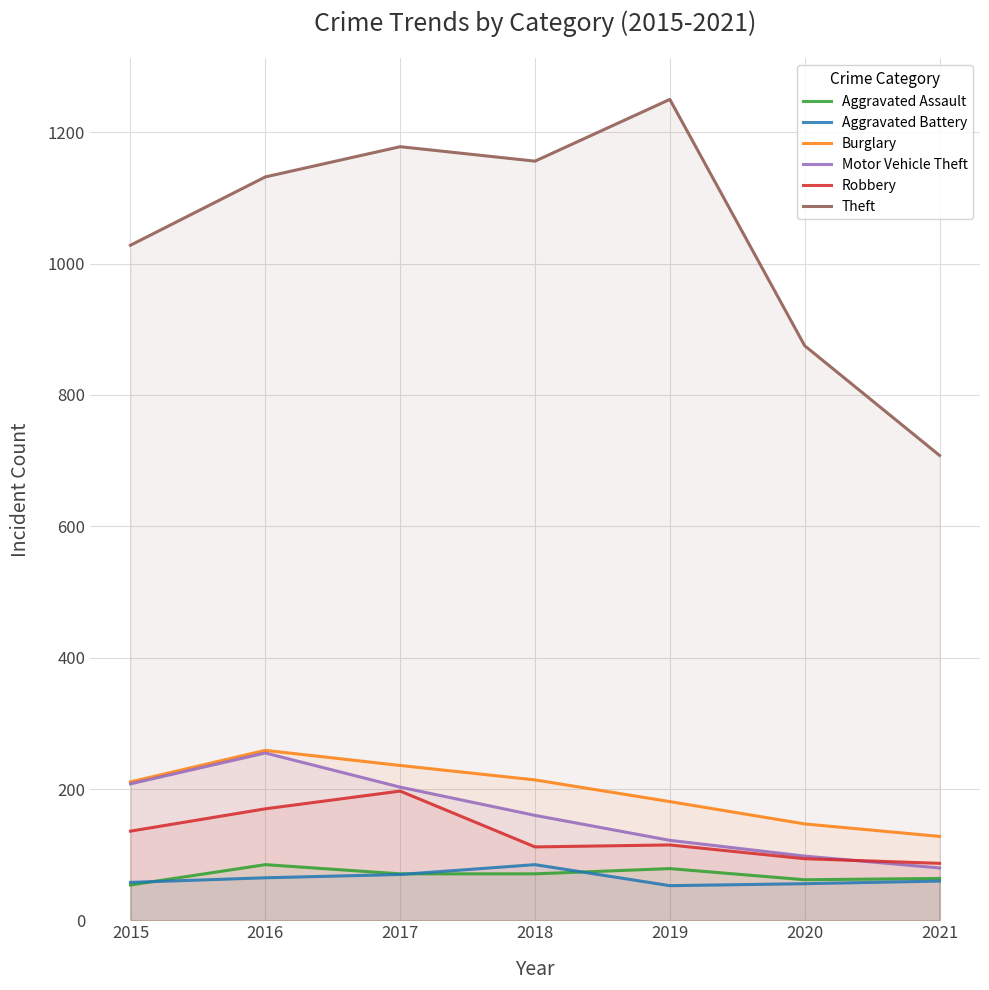

At which category does the chart reach its minimum across all series?

2019